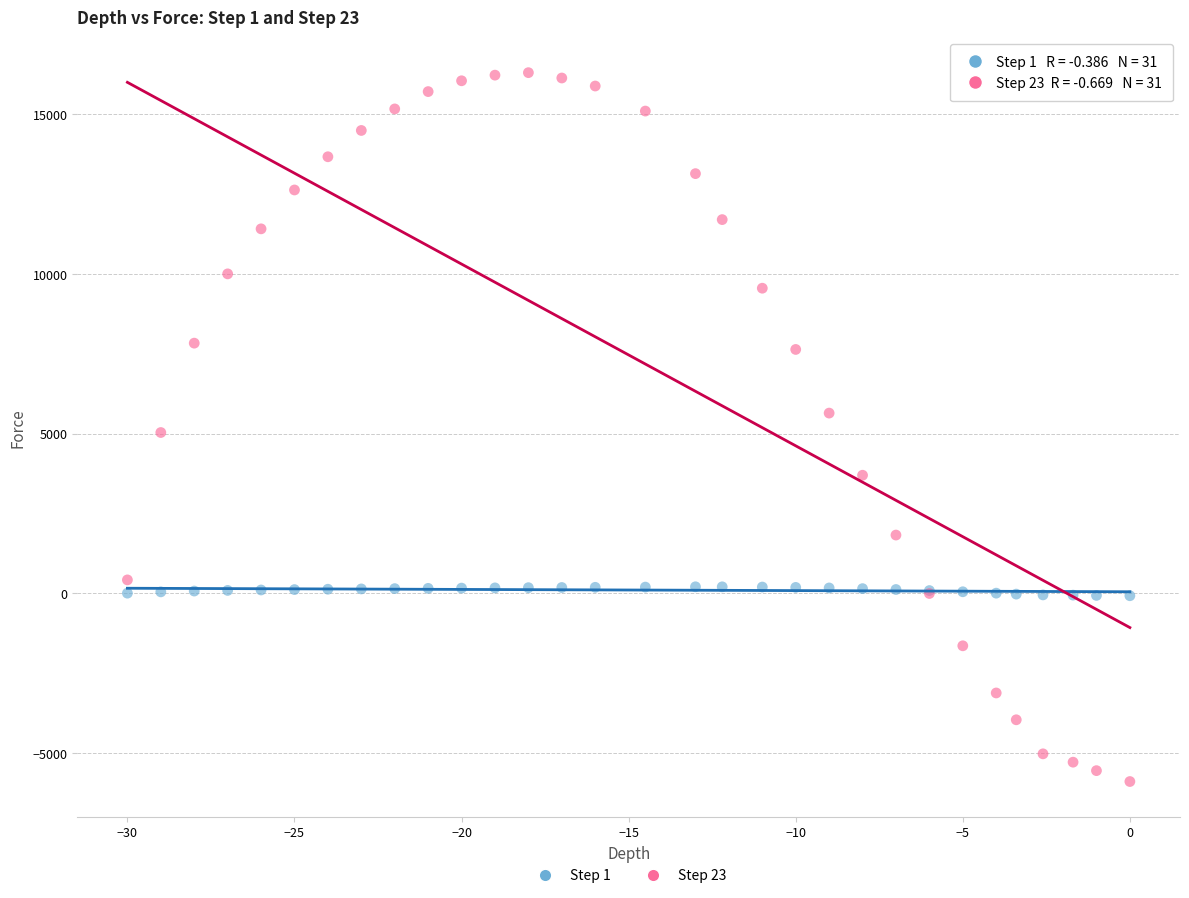

What is the X range (max minus min) for the scatter plot?

30.0